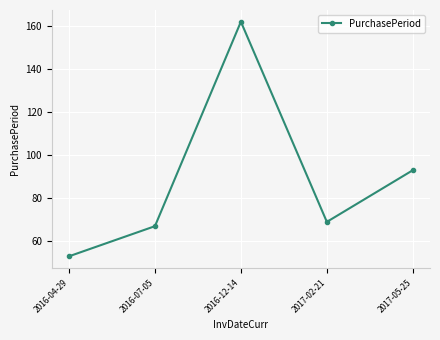

How many interior local valleys (lower than both neighbors) does the data have?

1